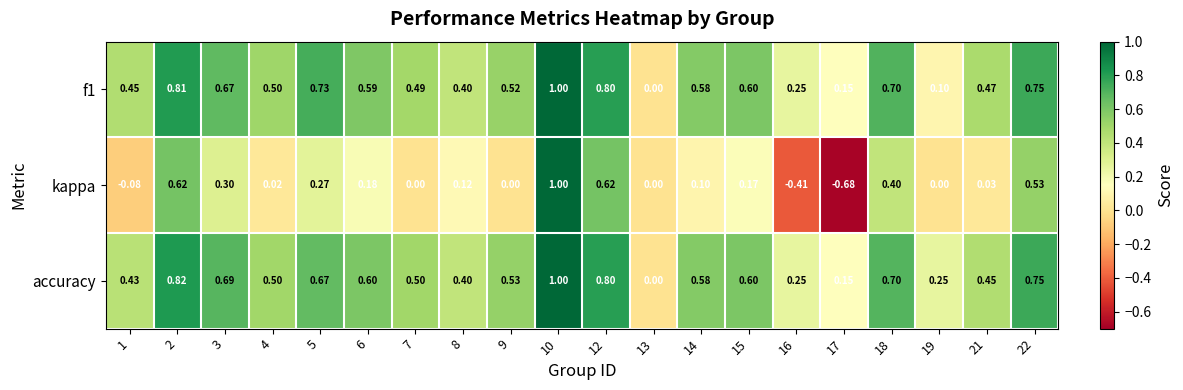

What is the spread (max minus min) of values at 18?

0.3